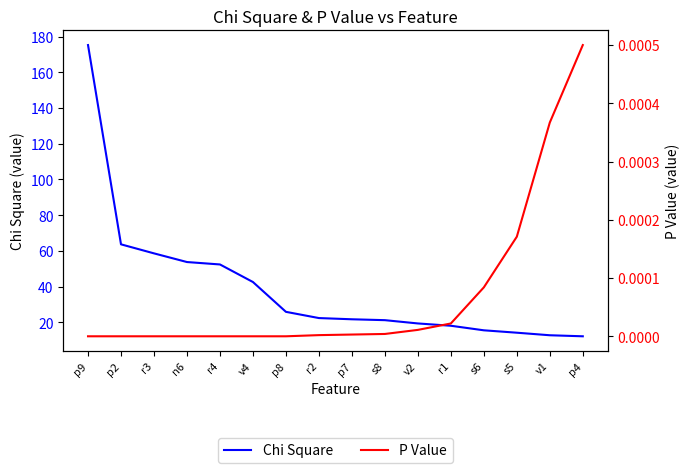

Read the Chi Square value at s8.

21.2